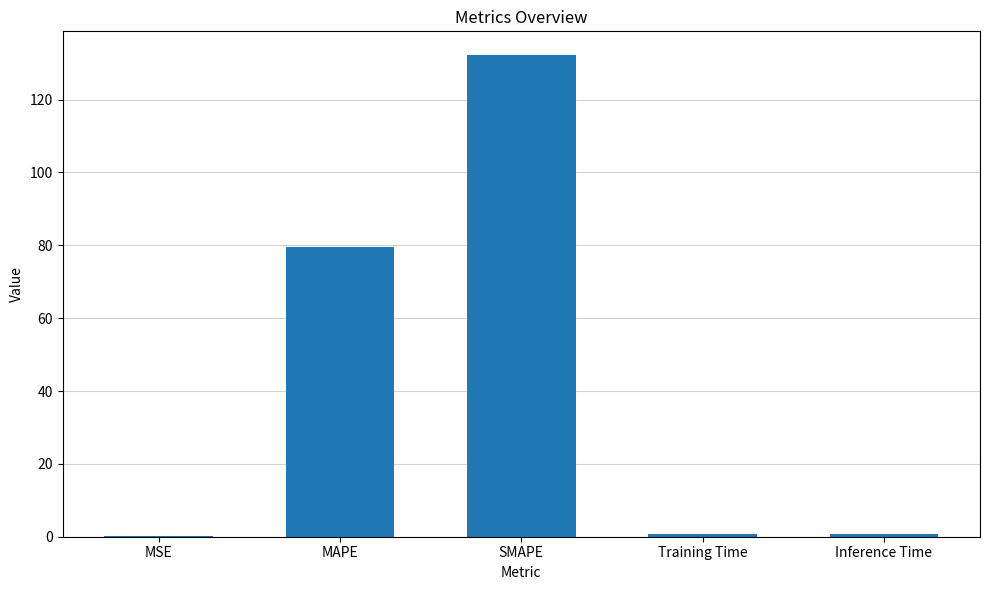

What is the sum of all values?

213.5